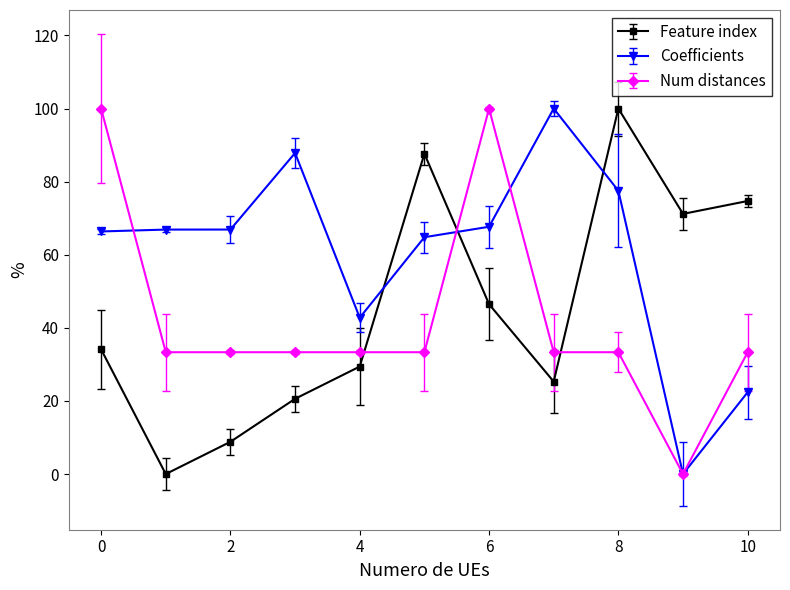

What is the maximum value shown in the chart?

100.0